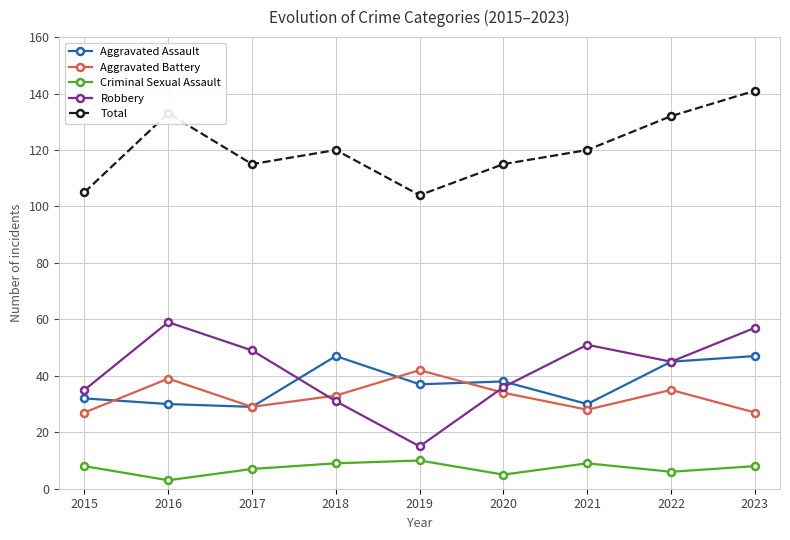

Where does the Robbery series first go above 45?

2016